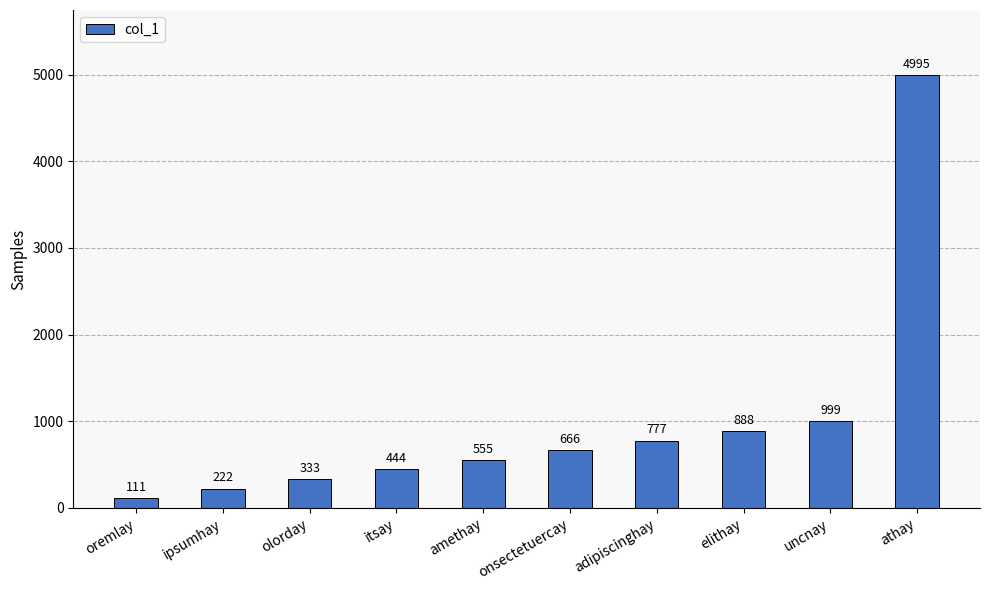

List the labels in order of value, largest first.

athay, uncnay, elithay, adipiscinghay, onsectetuercay, amethay, itsay, olorday, ipsumhay, oremlay